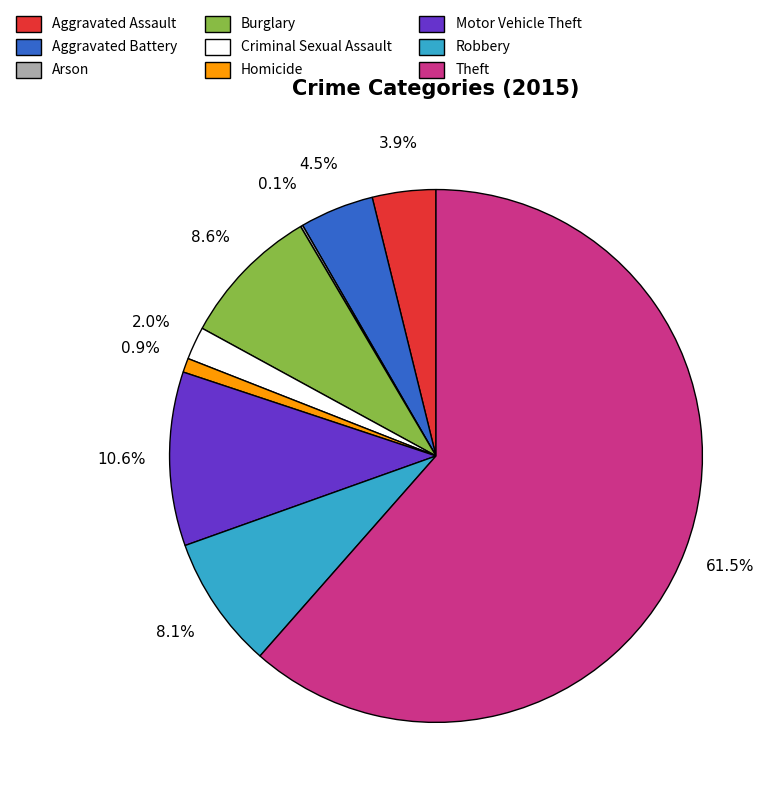

Which category accounts for the majority?

Theft